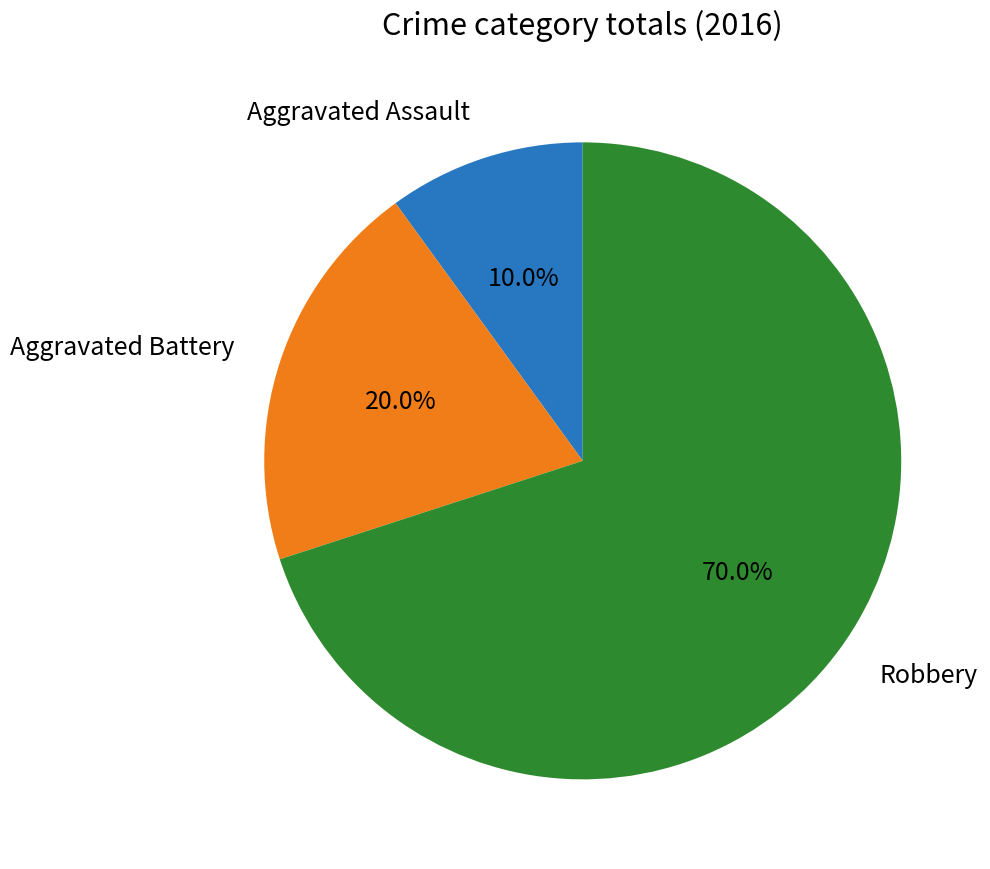

Is there a majority slice in this chart?

Yes